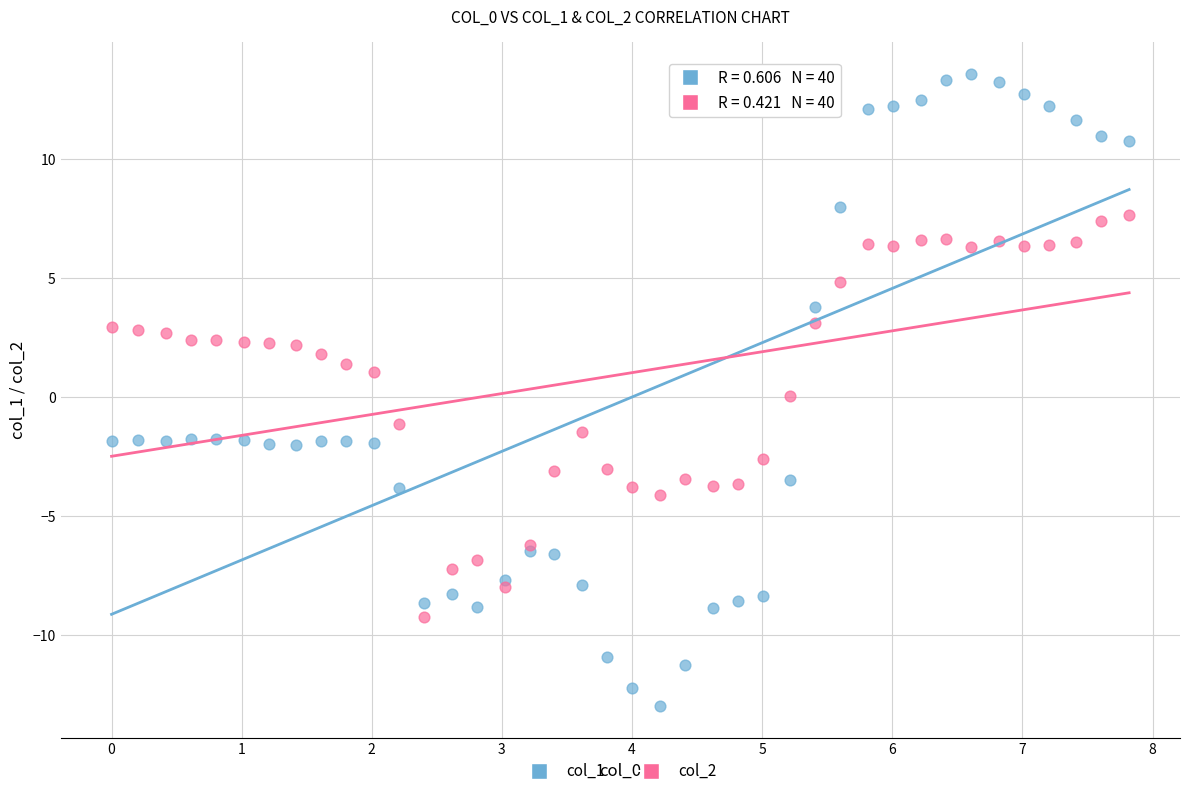

Which series reaches the maximum Y coordinate?

col_1